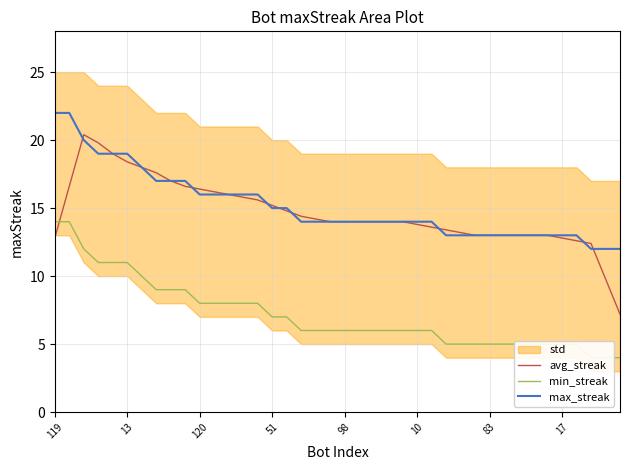

What is the label of the 17th point from the left?

16